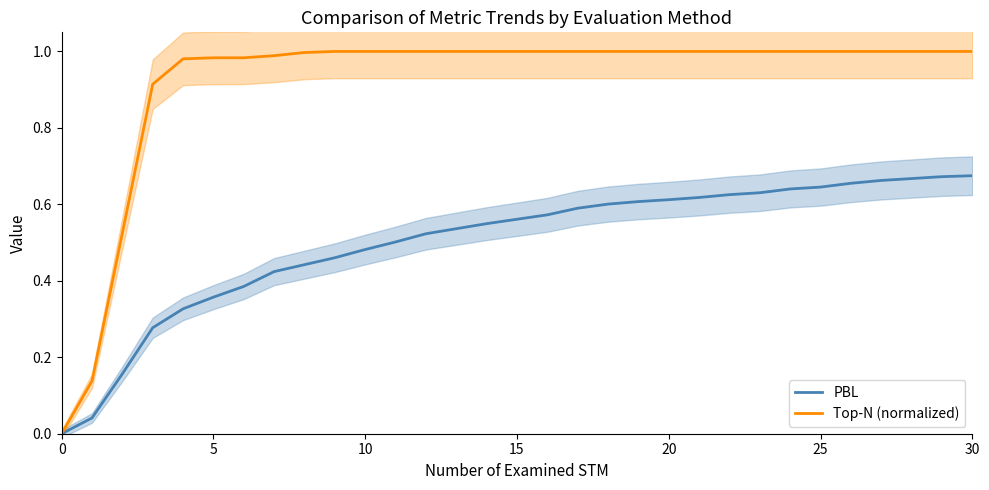

True or false: PBL and Top-N (normalized) cross at least once.

False